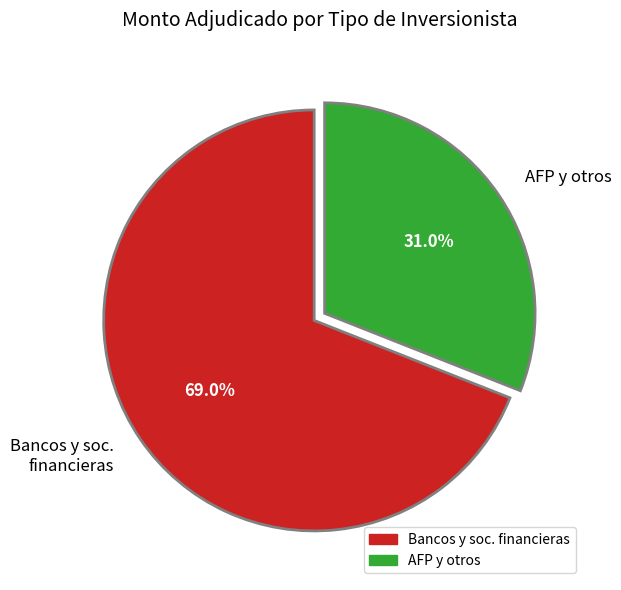

Which category has the biggest portion of the pie?

Bancos y soc. financieras